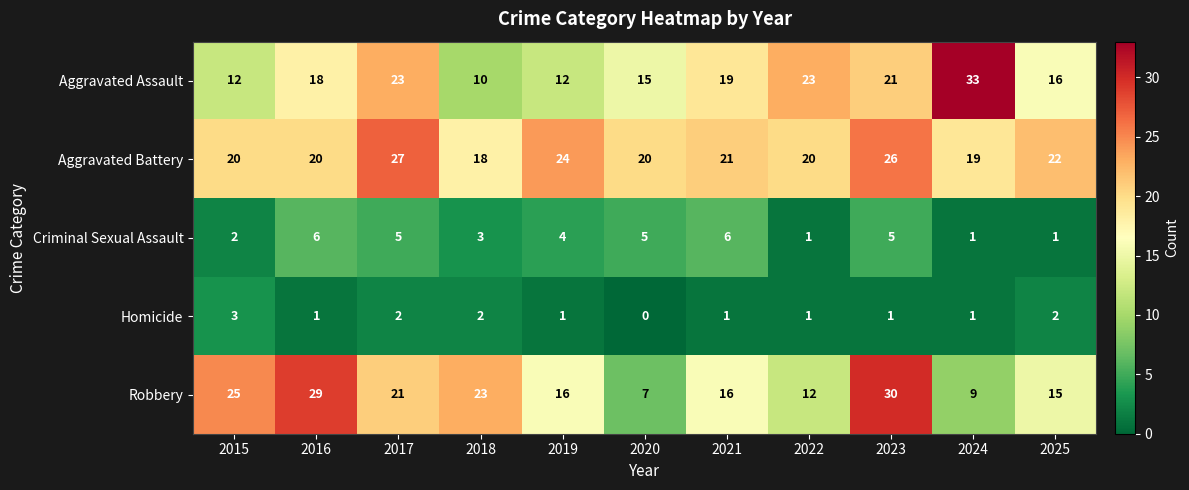

Between 2016 and 2017, which series saw the biggest shift?

Robbery